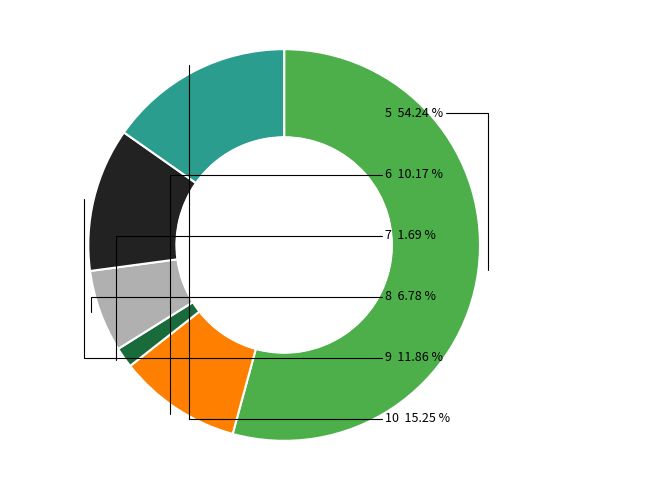

Is there any slice that represents more than half of the pie?

Yes